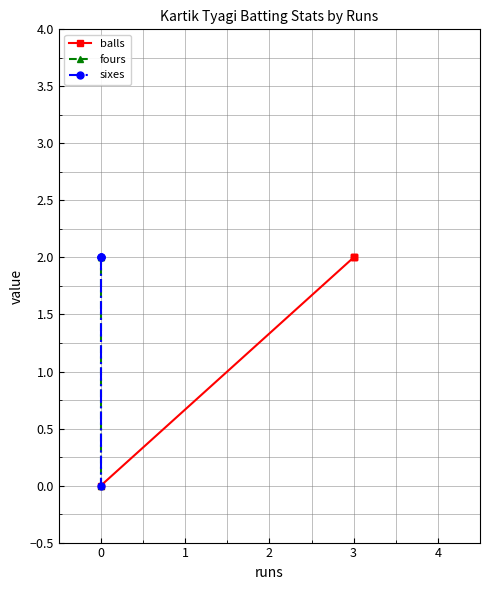

What is the maximum value shown in the chart?

2